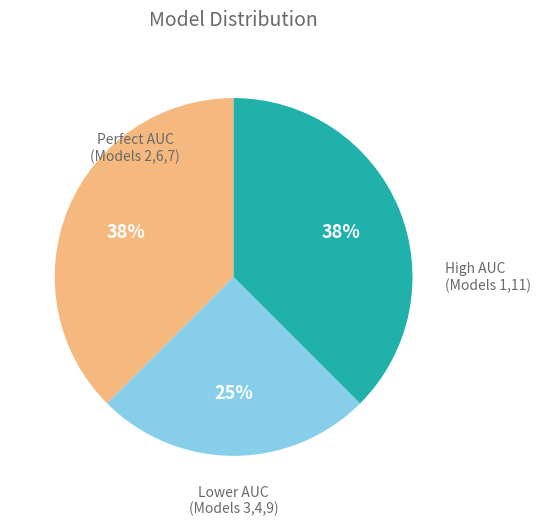

How many segments does this pie chart have?

3